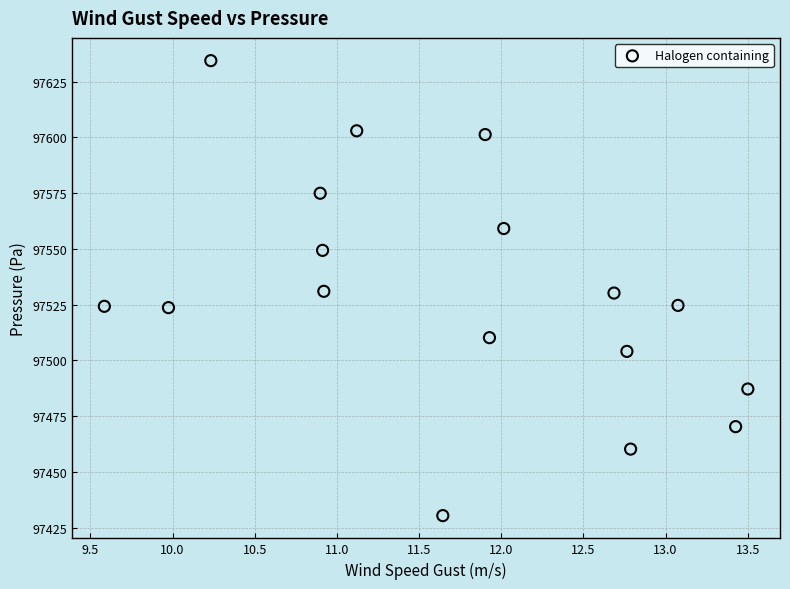

What is the range of Y values (max minus min)?

204.0